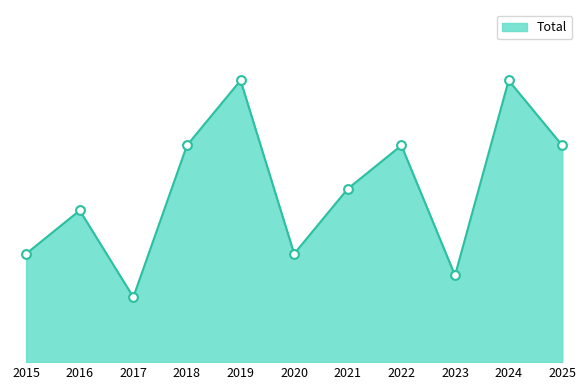

Approximately how many times larger is the value at 2025 compared to 2018?

1.0